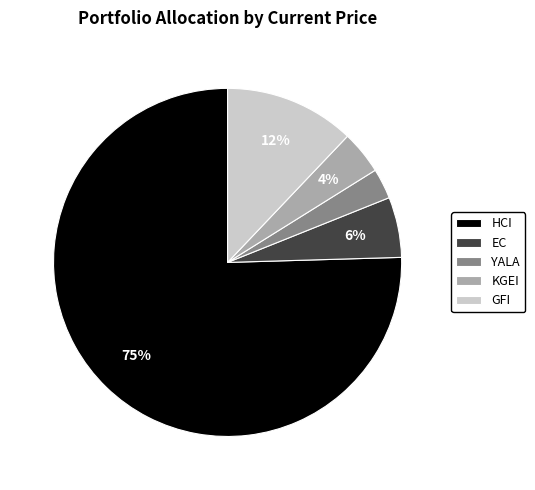

What is the ratio of the value at KGEI to the value at GFI?

0.3